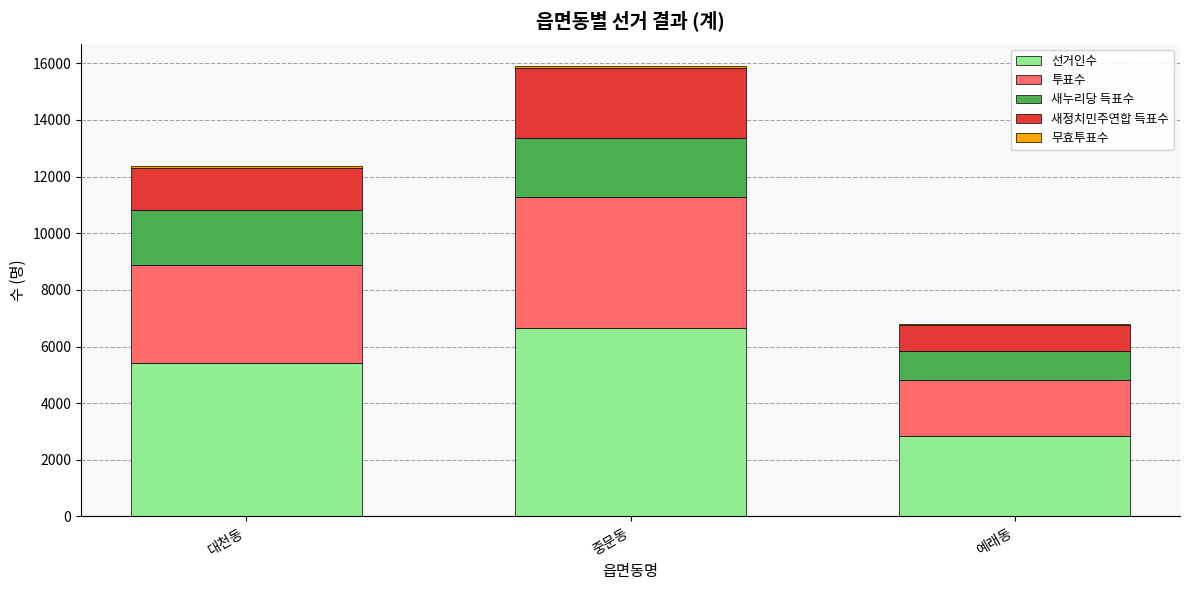

What is the highest value of the 선거인수 series?

6658